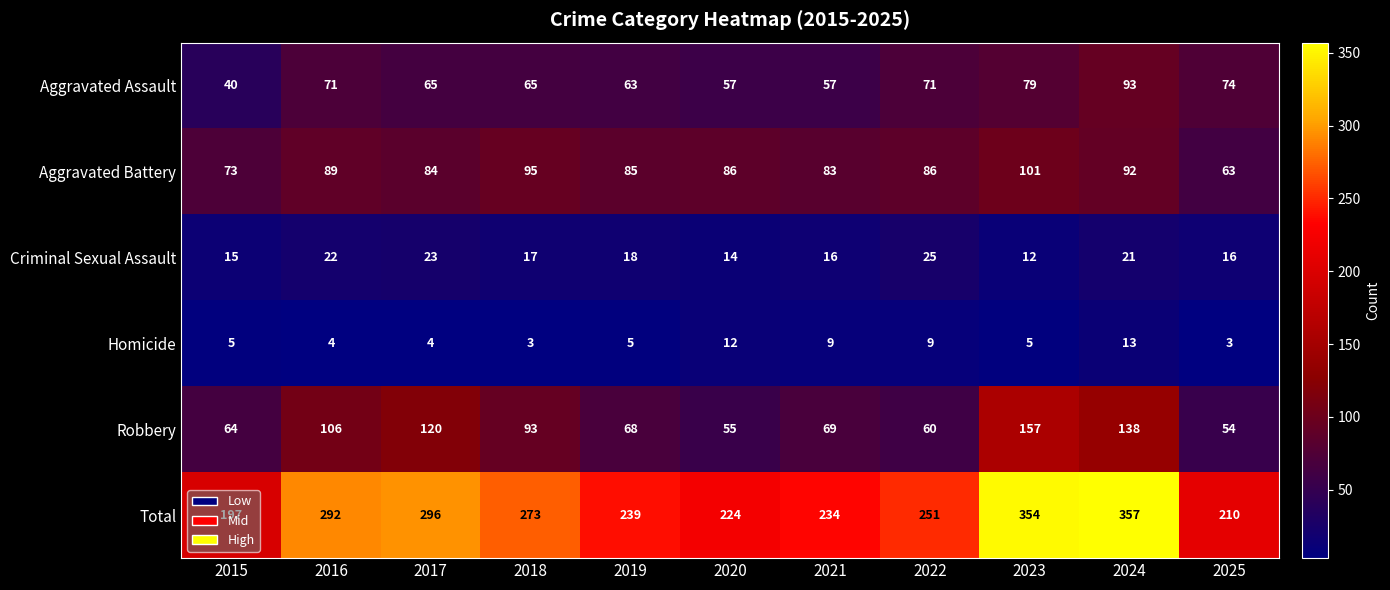

What is the total value across all series at 2025?

420